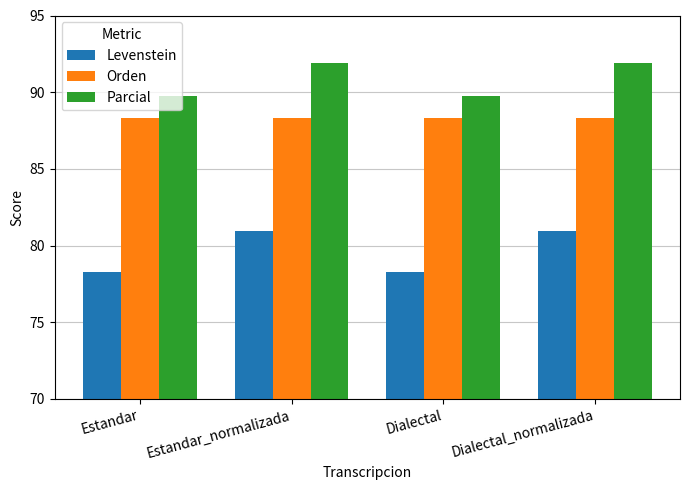

True or false: Orden has a value of 117.3 at Estandar_normalizada.

False